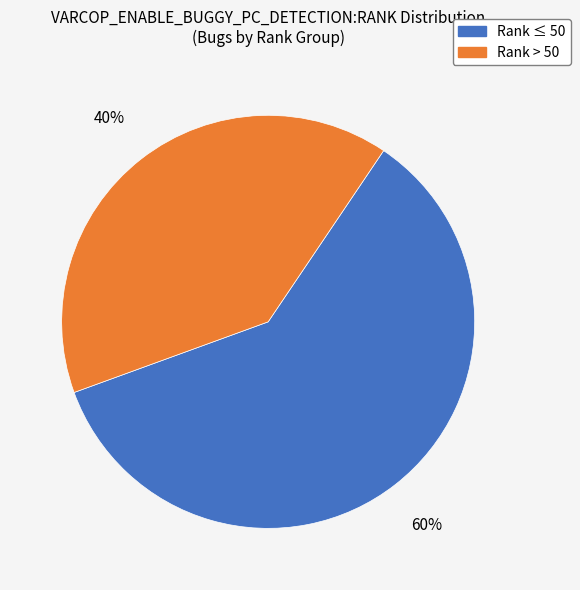

Is there any slice that represents more than half of the pie?

Yes